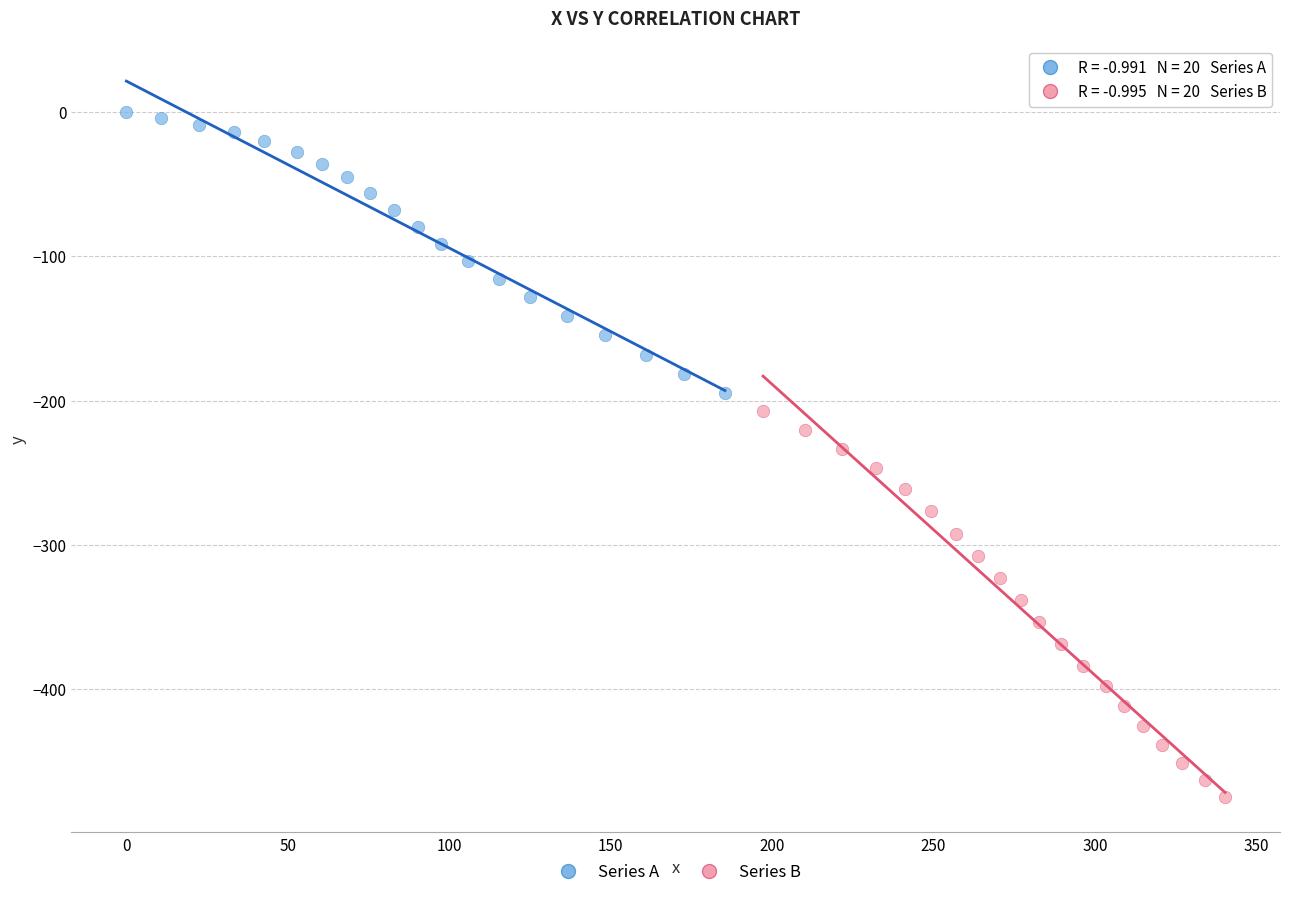

Which series reaches the maximum Y coordinate?

Series A